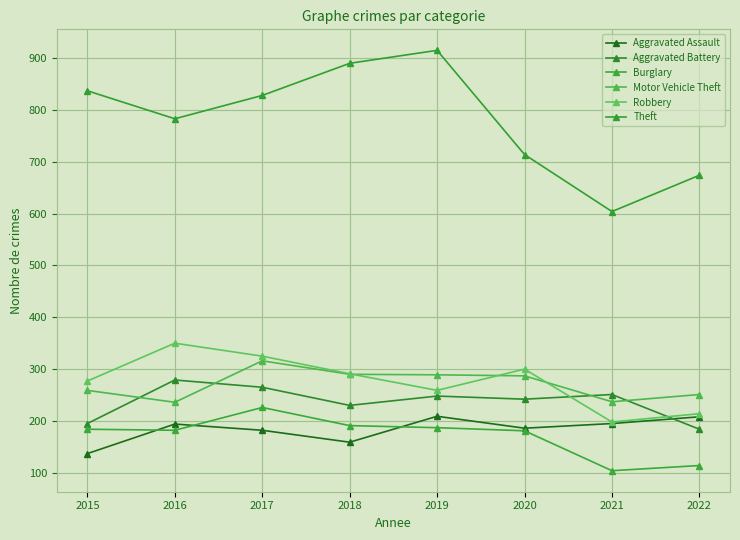

Which series has the largest total across all categories?

Theft